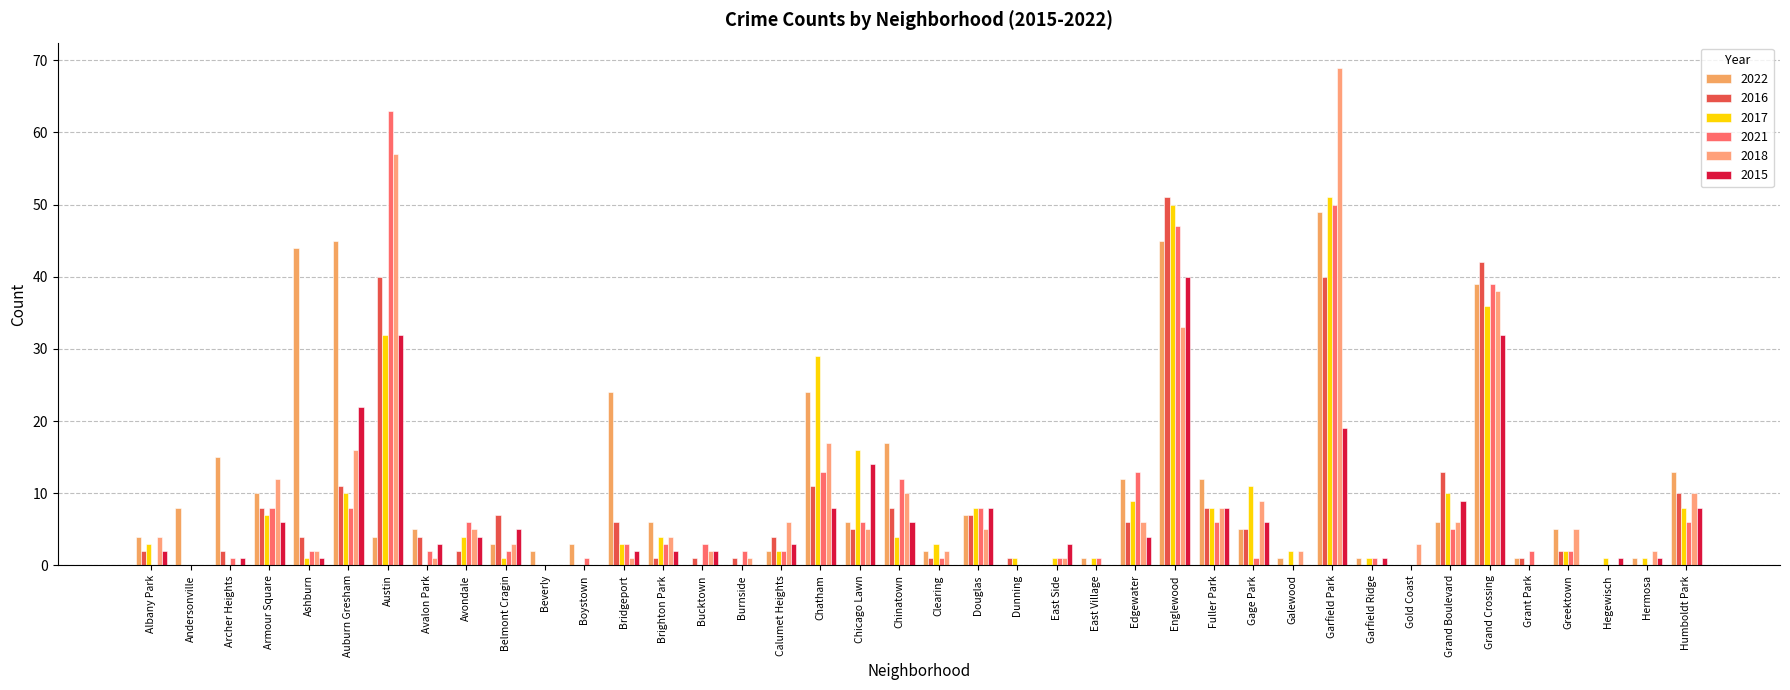

What is the total value across all series at Chicago Lawn?

52